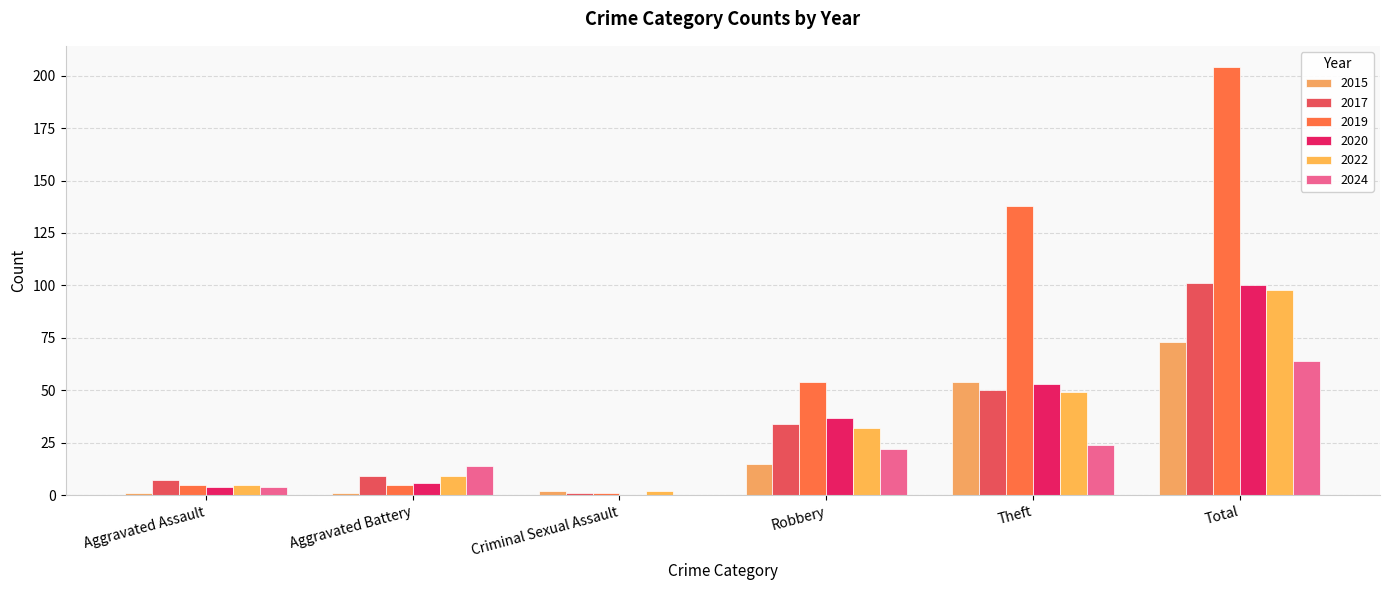

What is the value of the 2019 bar at the 3rd from the left?

1